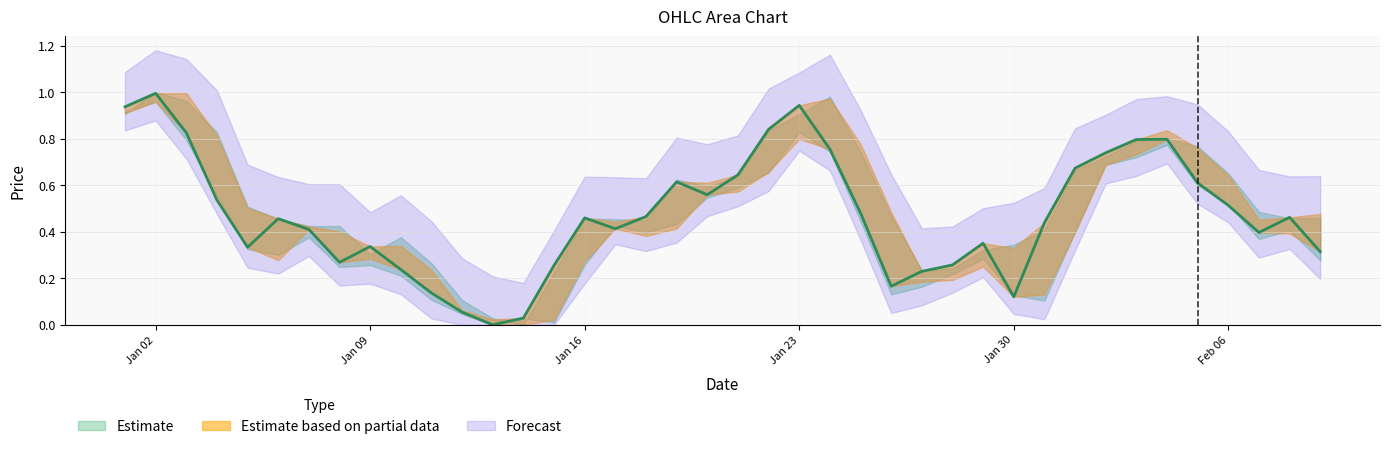

What is the label of the 3rd point from the left?

2023-01-03